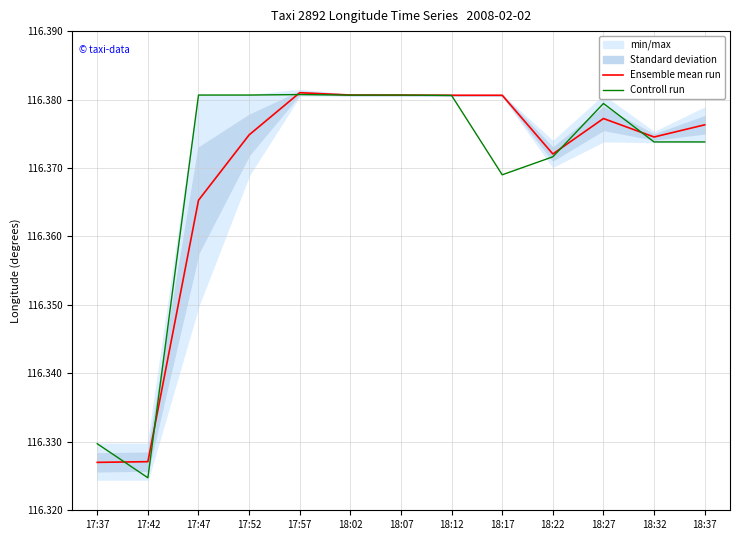

List the series in order of their peak value, highest first.

Ensemble mean run, Controll run